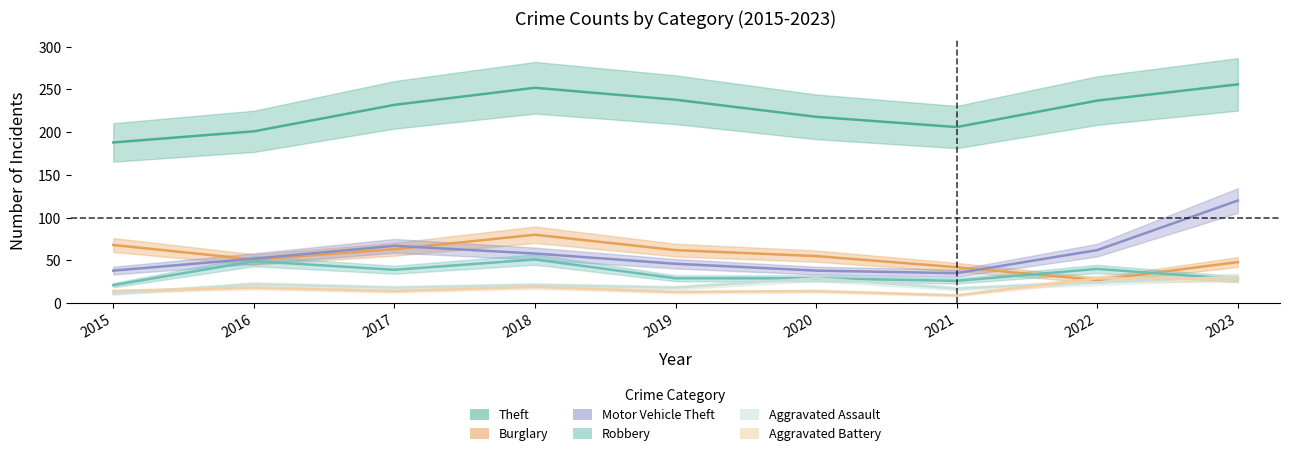

How many times do Aggravated Battery and Burglary cross each other?

2